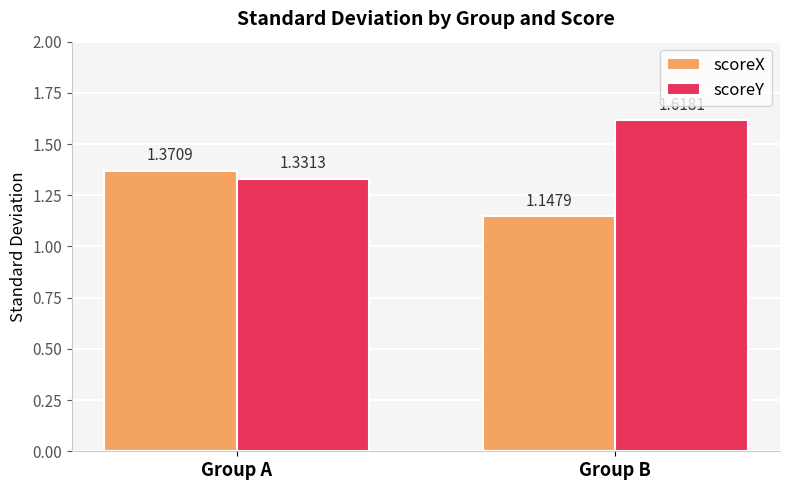

Rank the series by their maximum value, from highest to lowest.

scoreY, scoreX